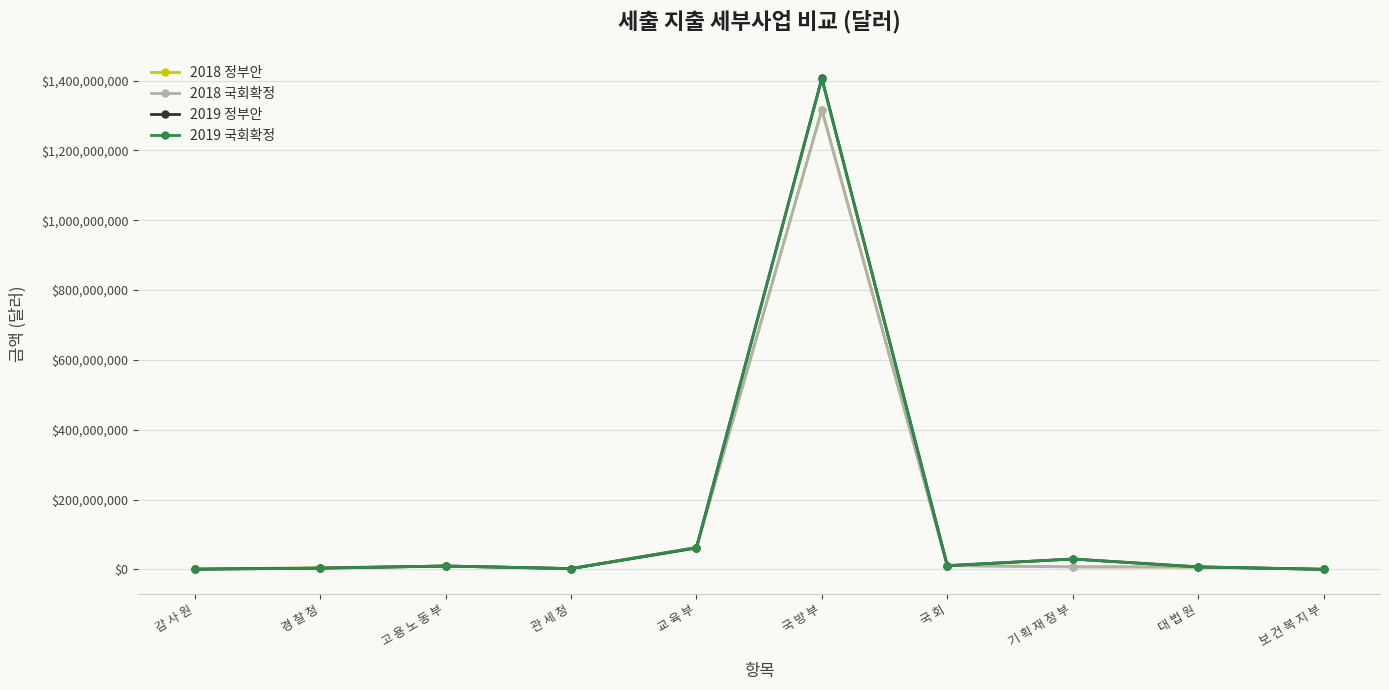

What is the label of the 4th point from the right?

국 회